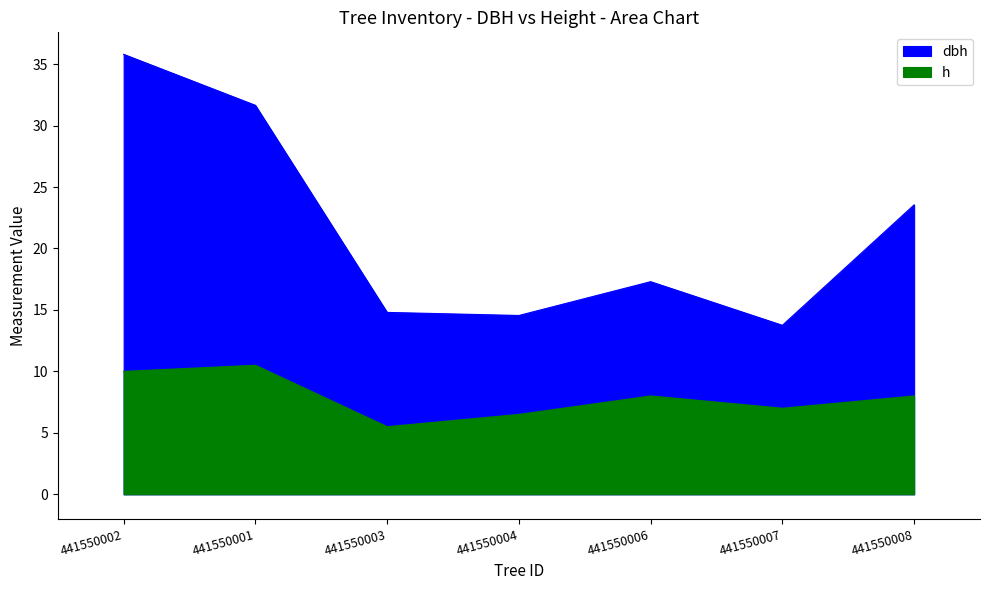

At which label does dbh reach its peak?

441550002